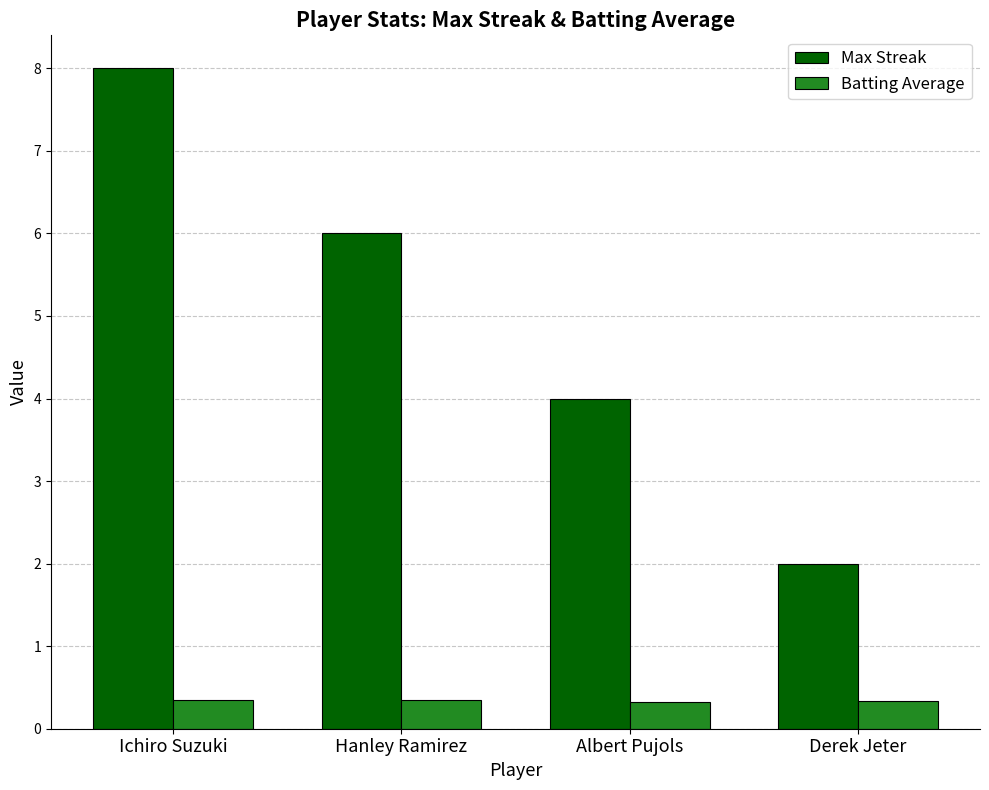

How many categories are shown in the chart?

4